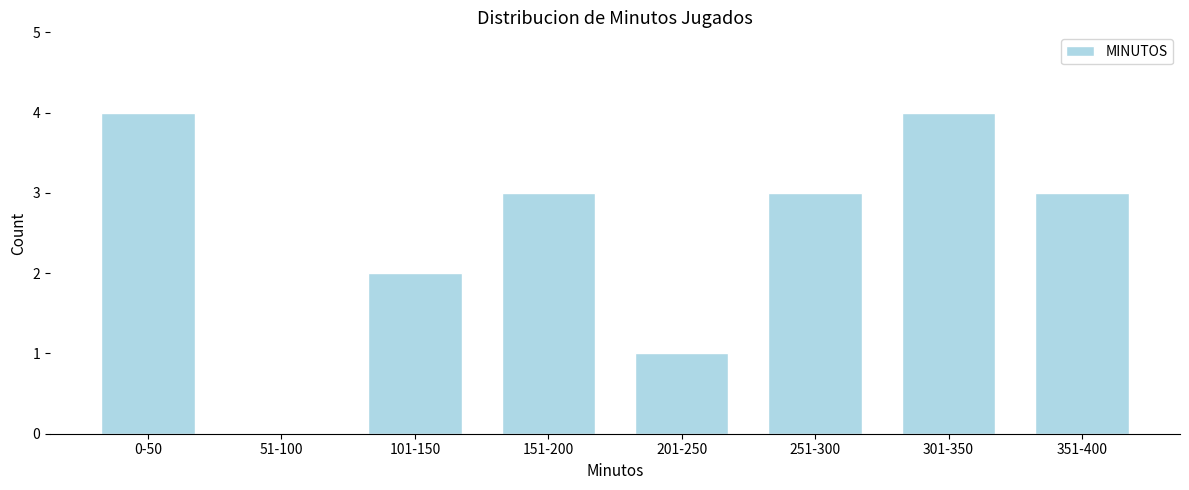

Reading left to right, extract all data points from this chart.

0-50=4	51-100=0	101-150=2	151-200=3	201-250=1	251-300=3	301-350=4	351-400=3